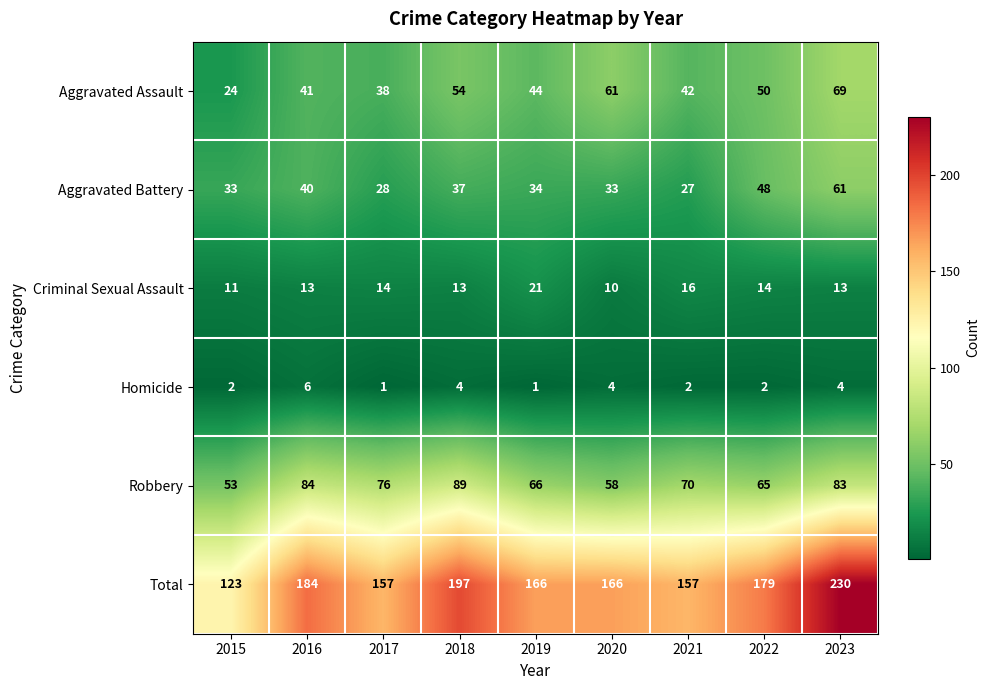

List the series in order of their peak value, lowest first.

Homicide, Criminal Sexual Assault, Aggravated Battery, Aggravated Assault, Robbery, Total